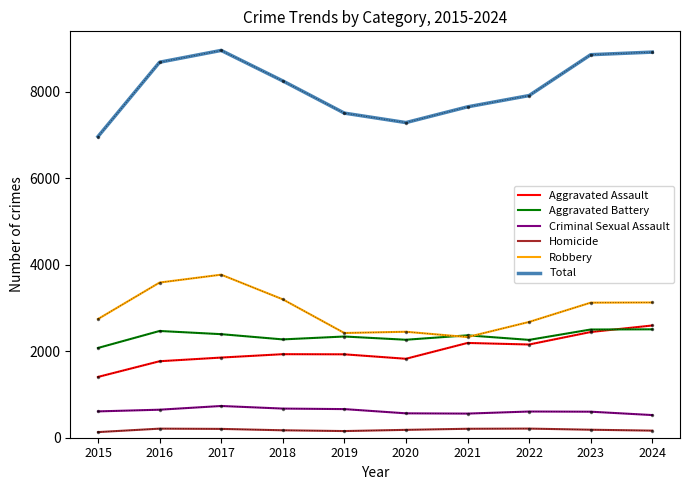

Does the chart have visible grid lines?

No